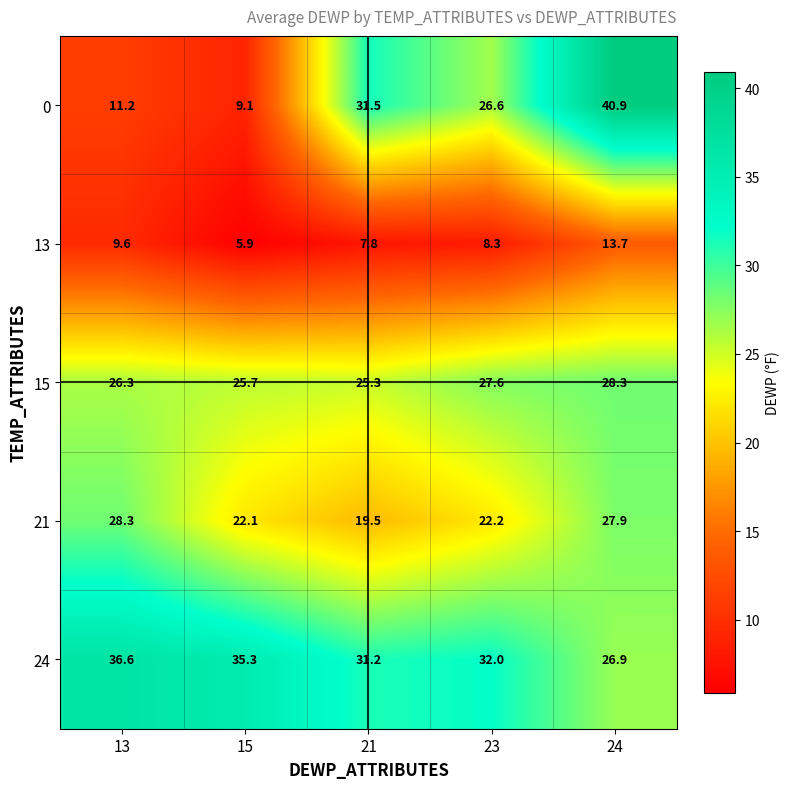

Which label corresponds to the smallest value in the chart?

15